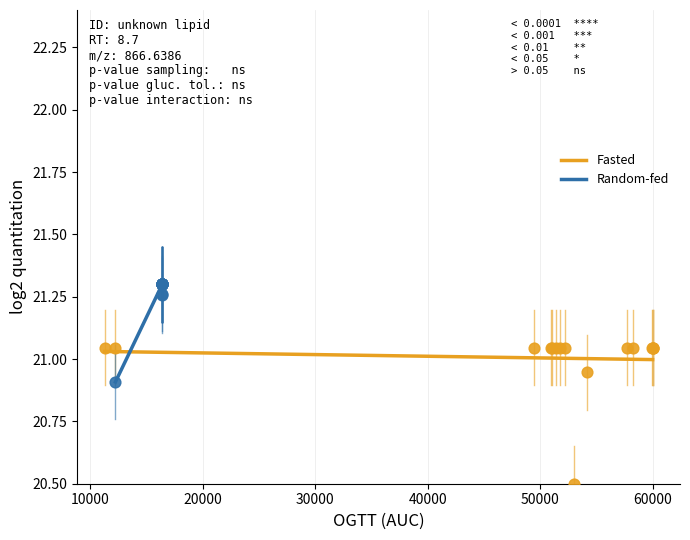

What are all the series names shown in the legend?

Fasted, Random-fed